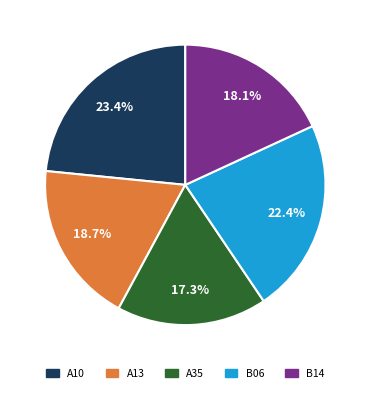

How much of the chart is everything except A35?

82.7%